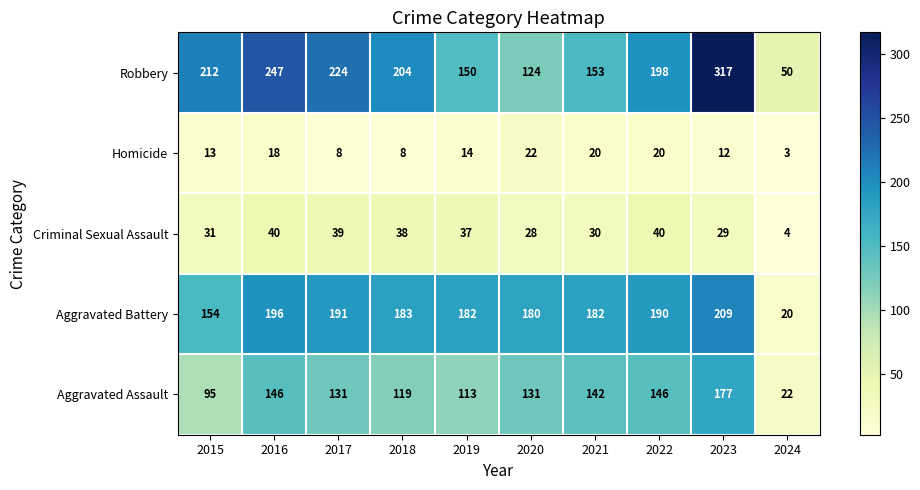

How many series are shown in this chart?

5